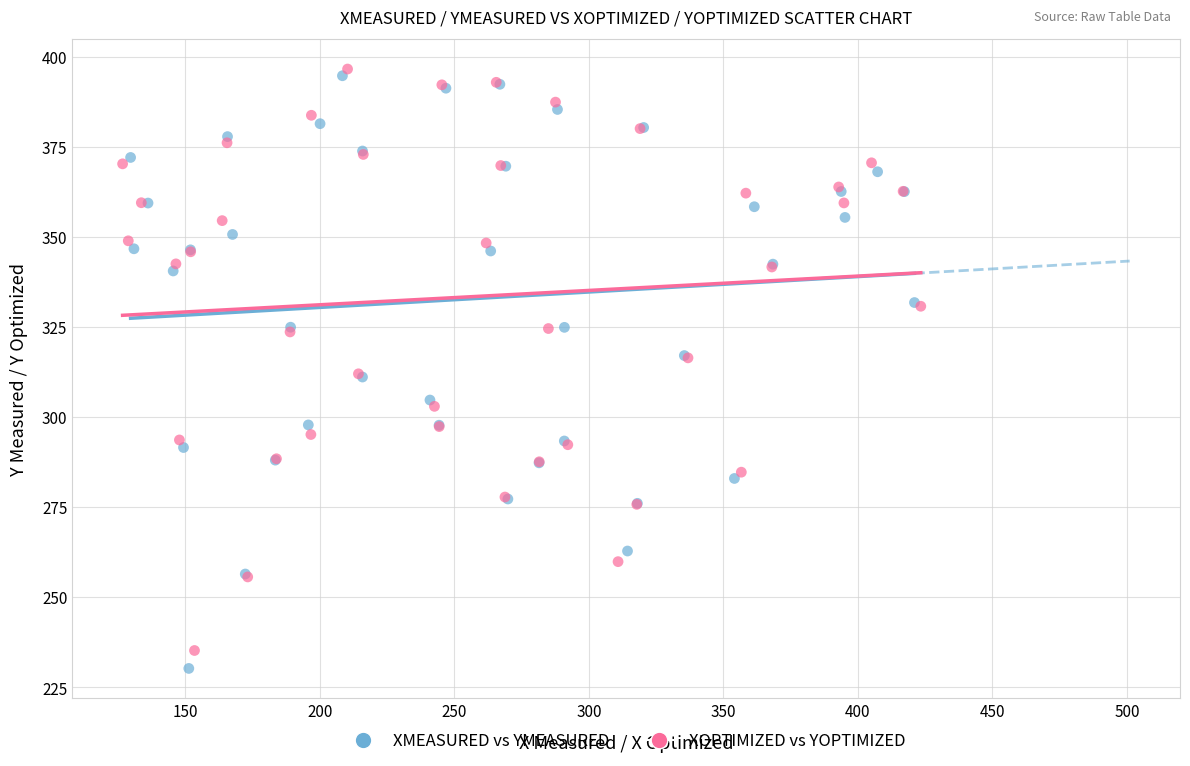

What are all the series names shown in the legend?

XMEASURED vs YMEASURED, XOPTIMIZED vs YOPTIMIZED